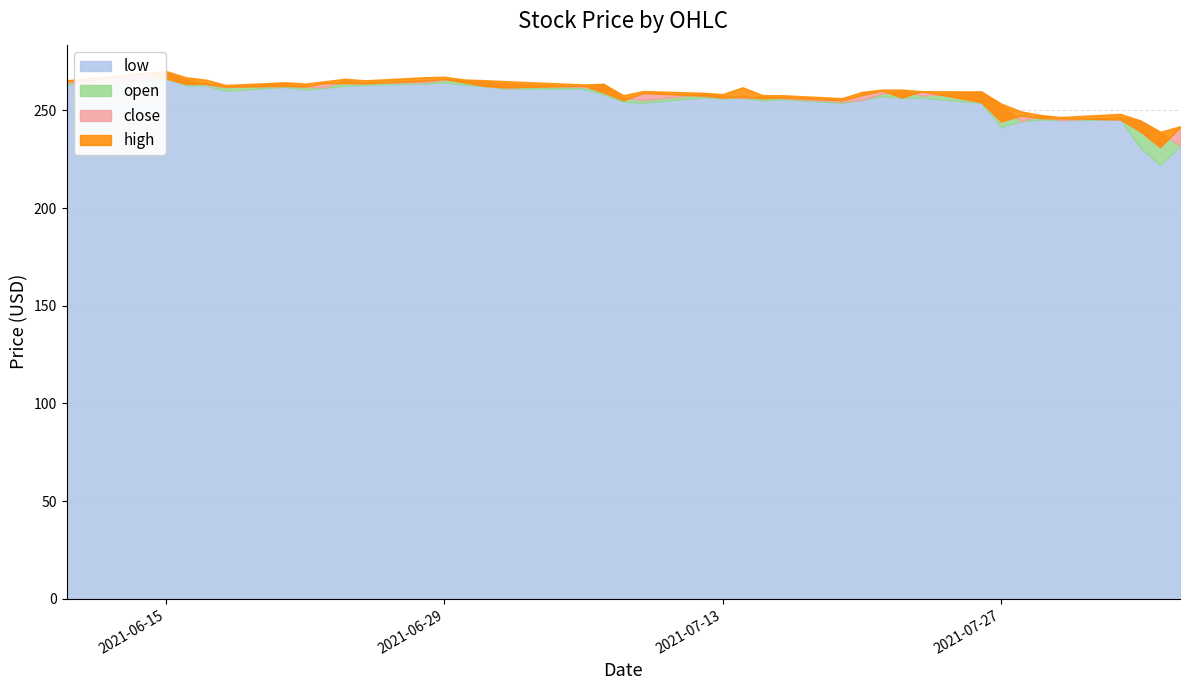

The value of close at 2021-07-13 is 166.0. True or false?

False